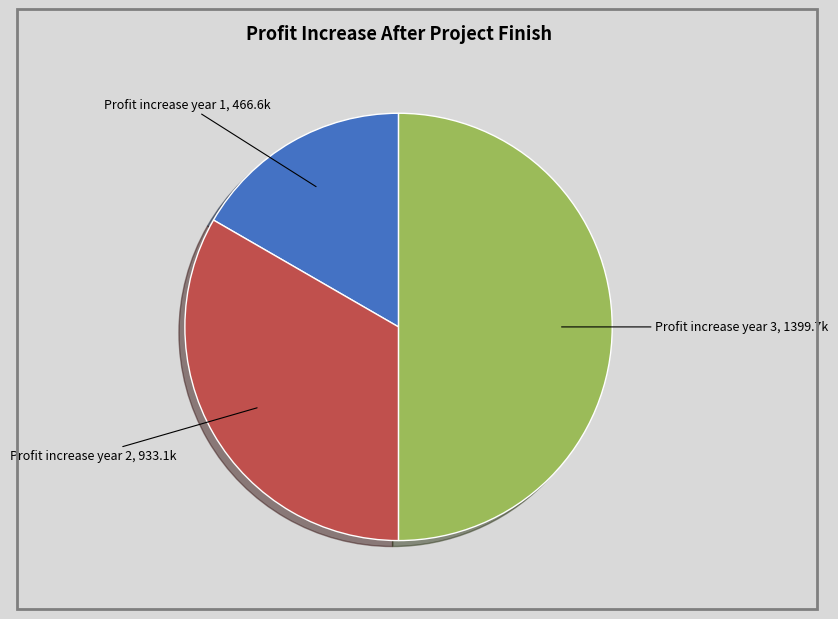

Approximately how many times larger is the value at Profit increase year 2 compared to Profit increase year 1?

2.0